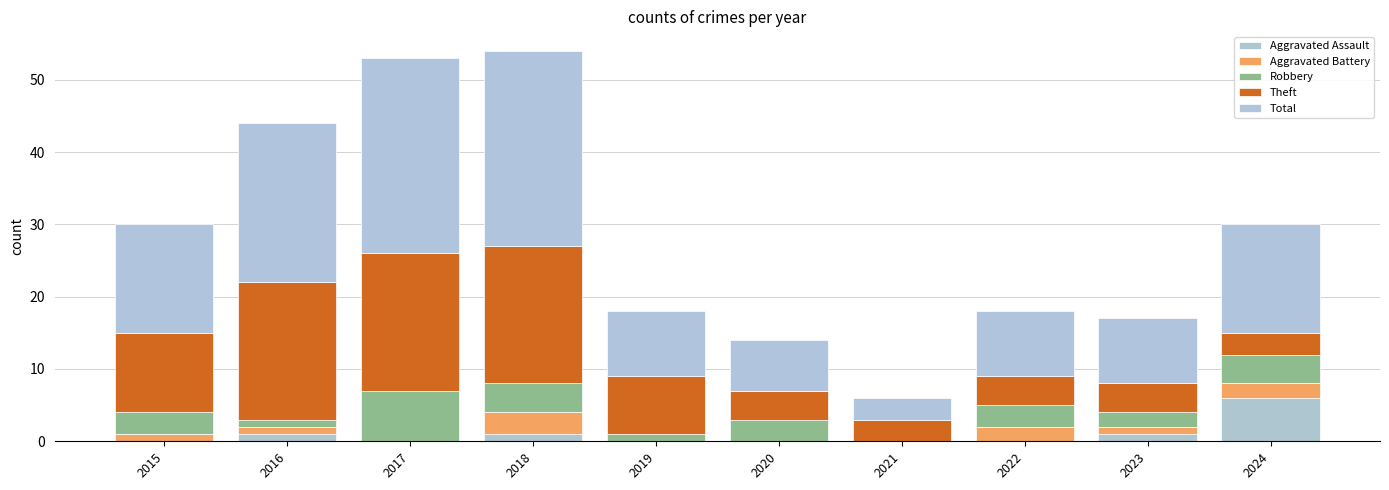

The value of Theft at 2022 is 5. True or false?

False